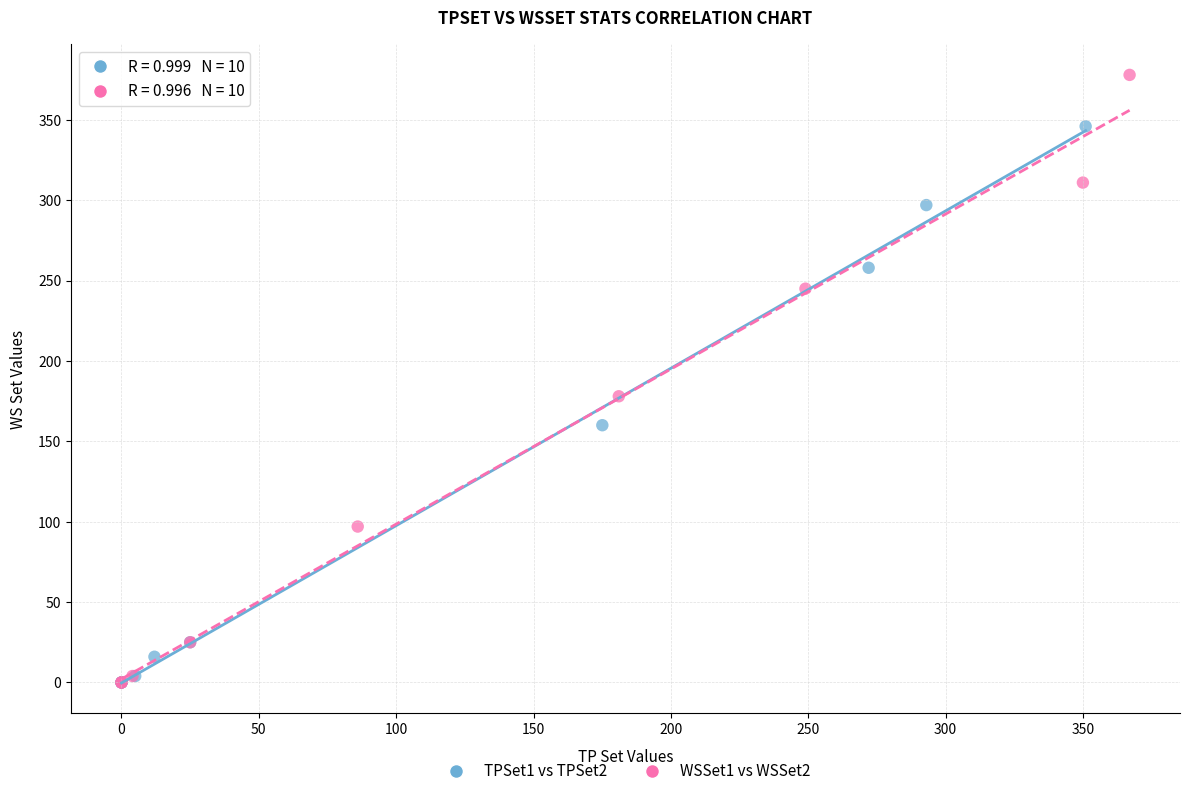

What are all the series names shown in the legend?

TPSet1 vs TPSet2, WSSet1 vs WSSet2